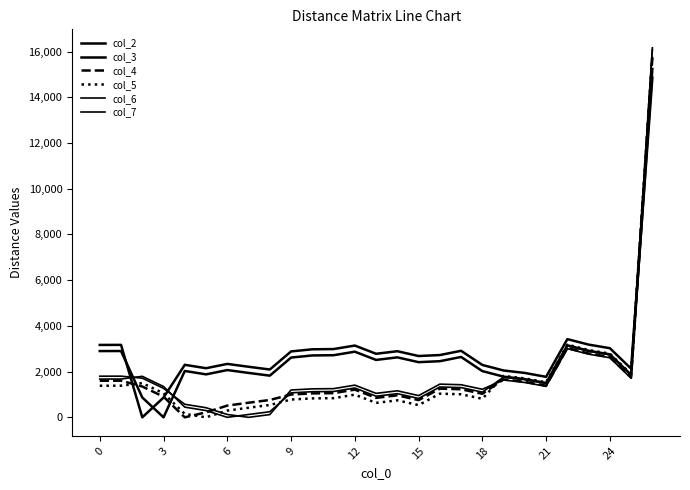

How many lines are shown in the chart?

6